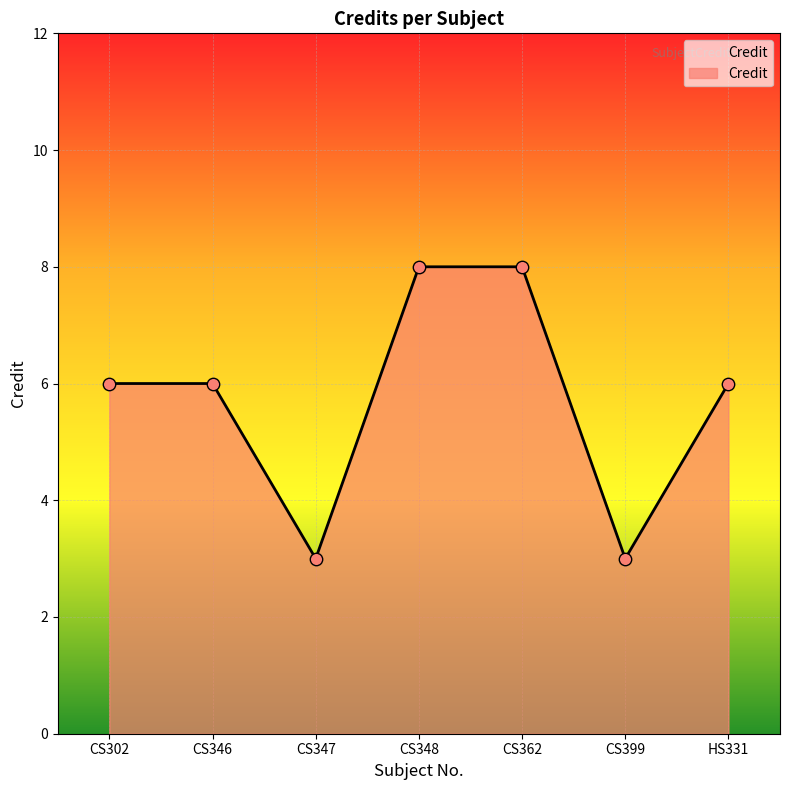

Between CS348 and CS302, which is larger?

CS348